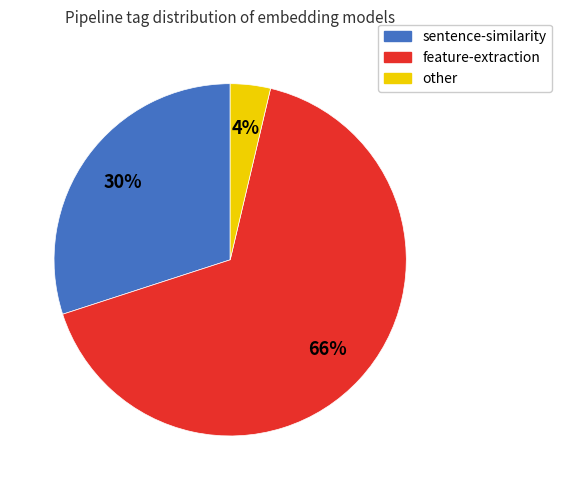

Rank the categories by value from lowest to highest.

other, sentence-similarity, feature-extraction